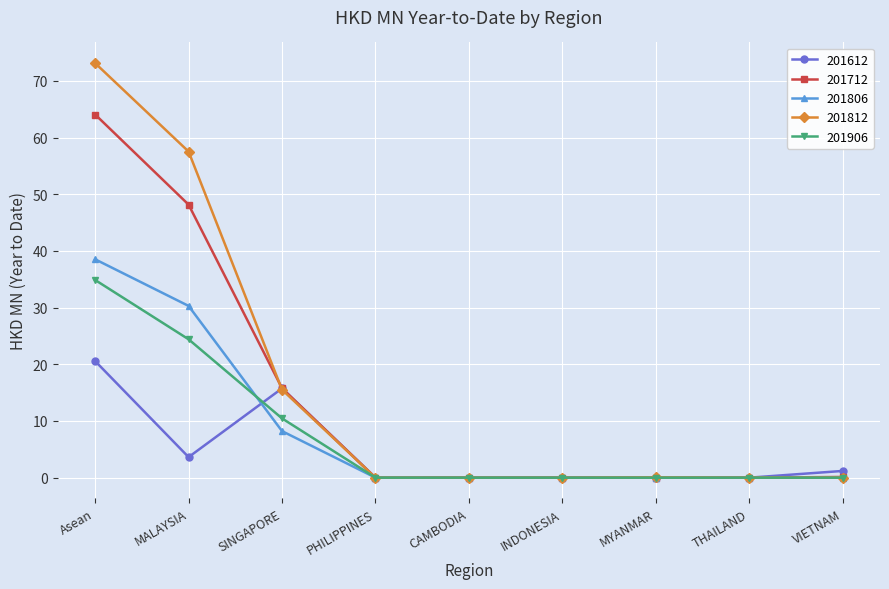

What is the spread (max minus min) of values at Asean?

52.6